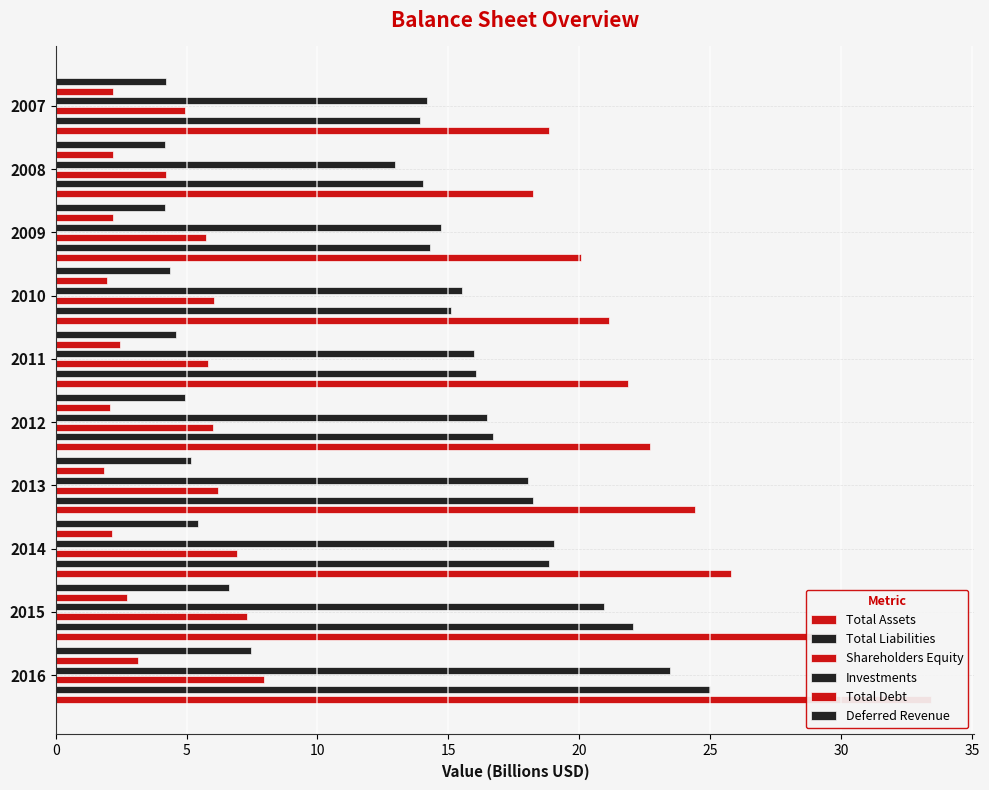

Which series has the largest range (max minus min)?

Total Assets